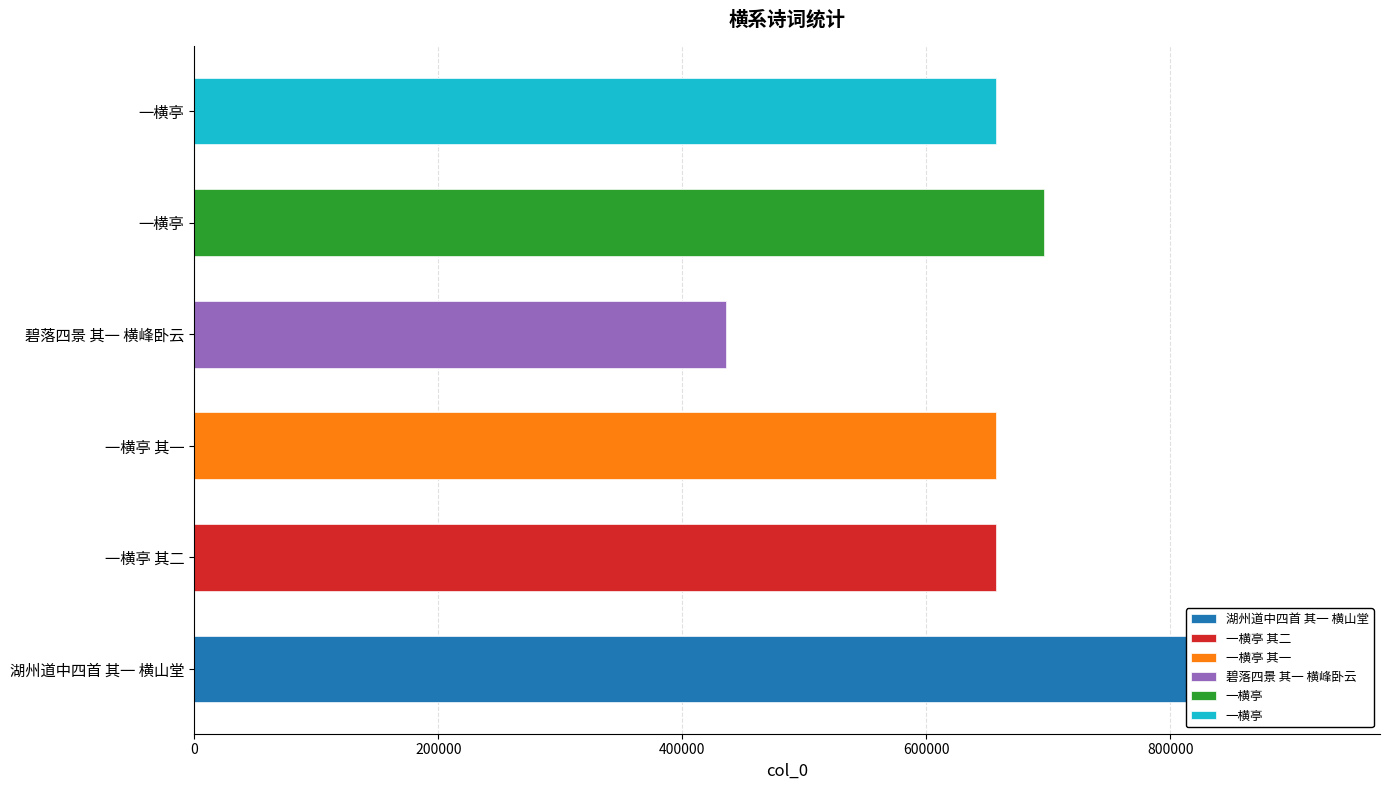

Reading right to left, list all the values displayed in this chart.

1000000=656920	800000=696141	600000=435563	400000=657077	200000=657078	0=883348